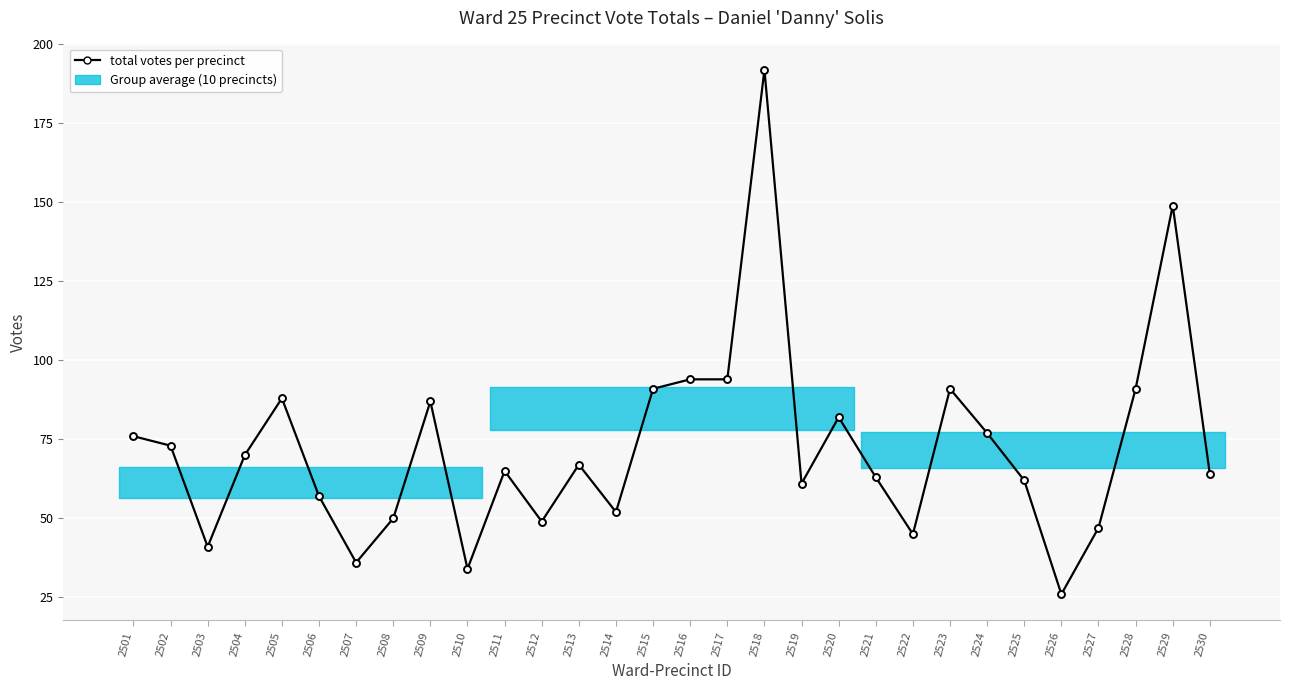

Between 2506 and 2520, which is larger?

2520